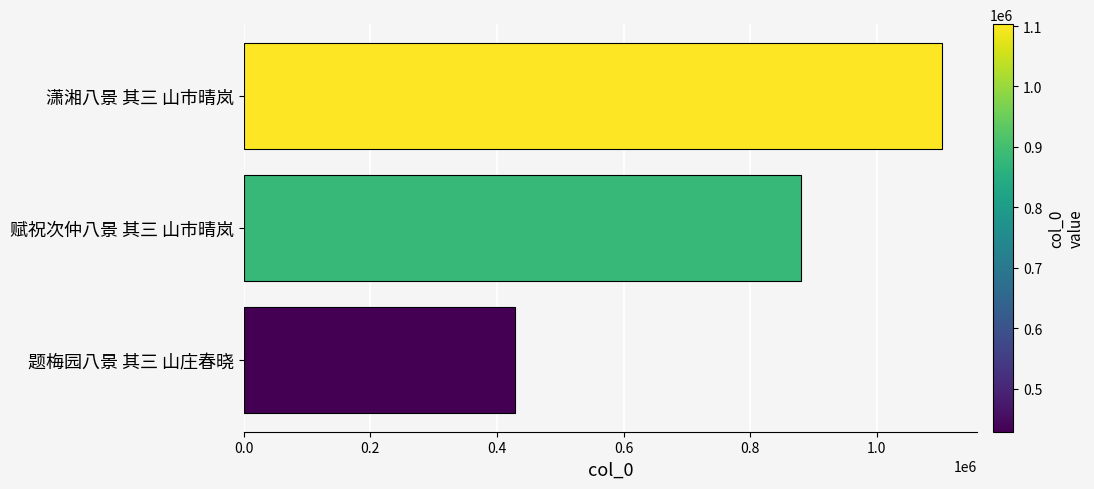

Read the value at 赋祝次仲八景 其三 山市晴岚, to the nearest 50.

879600